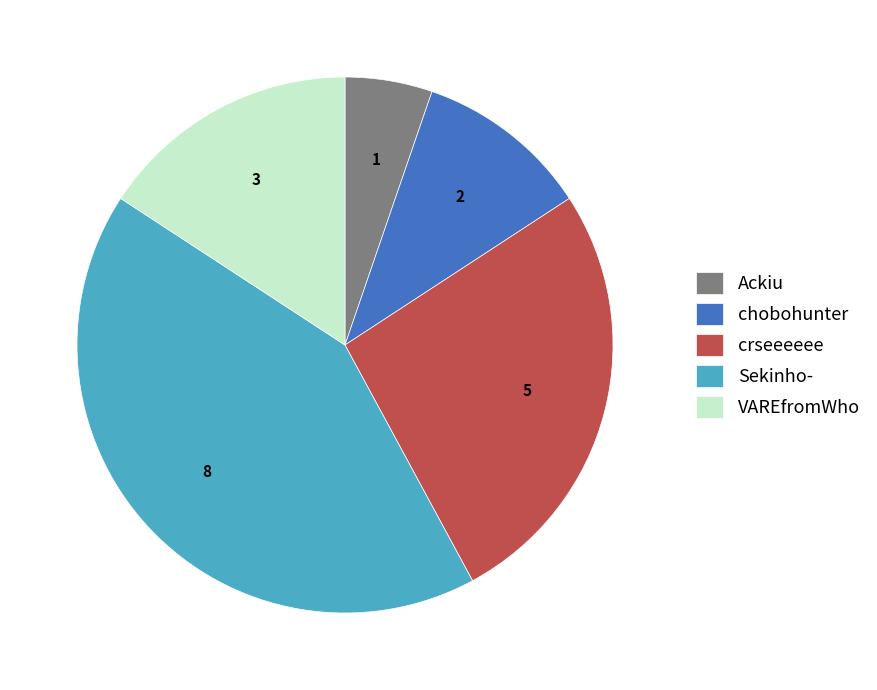

Do Ackiu and crseeeeee together represent more than half of the pie?

No